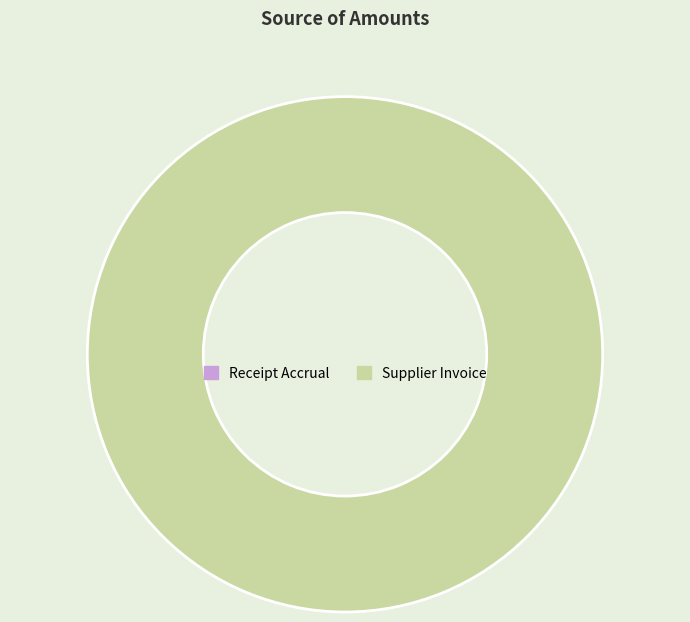

Does any single category account for the majority?

Yes